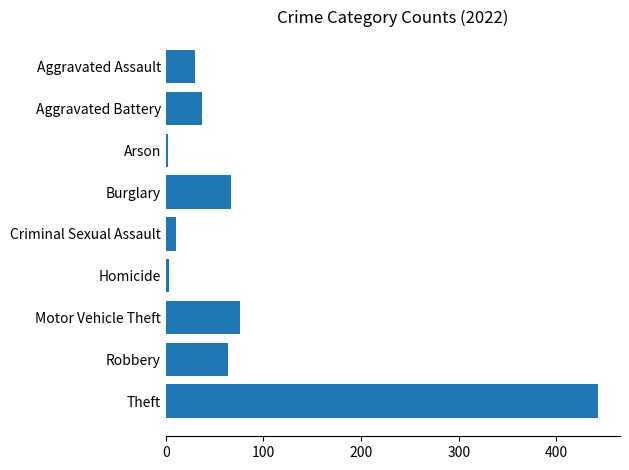

Approximately how many times larger is the value at Aggravated Battery compared to Criminal Sexual Assault?

3.7